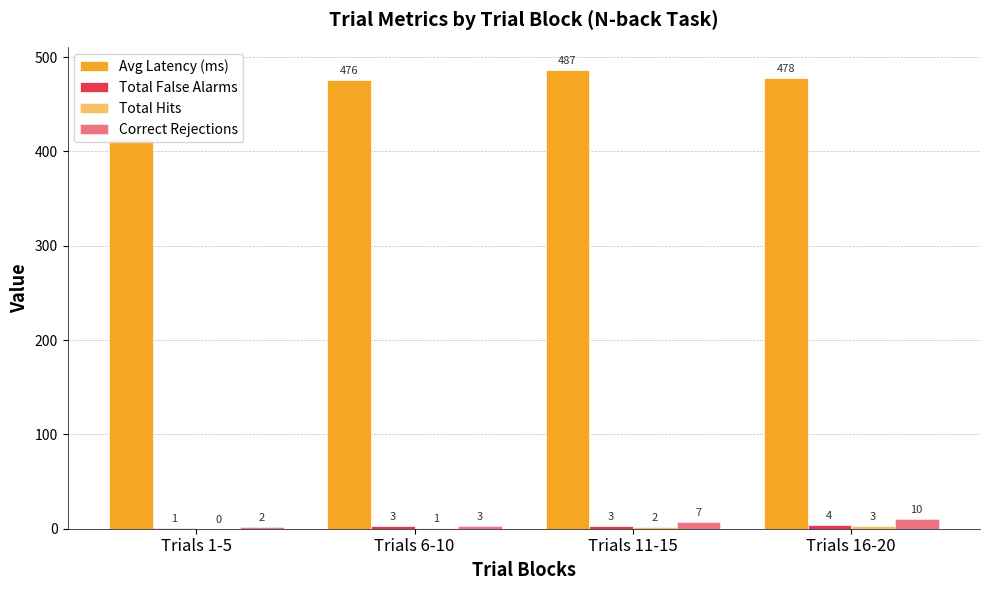

Read the Total False Alarms value at Trials 11-15.

3.0